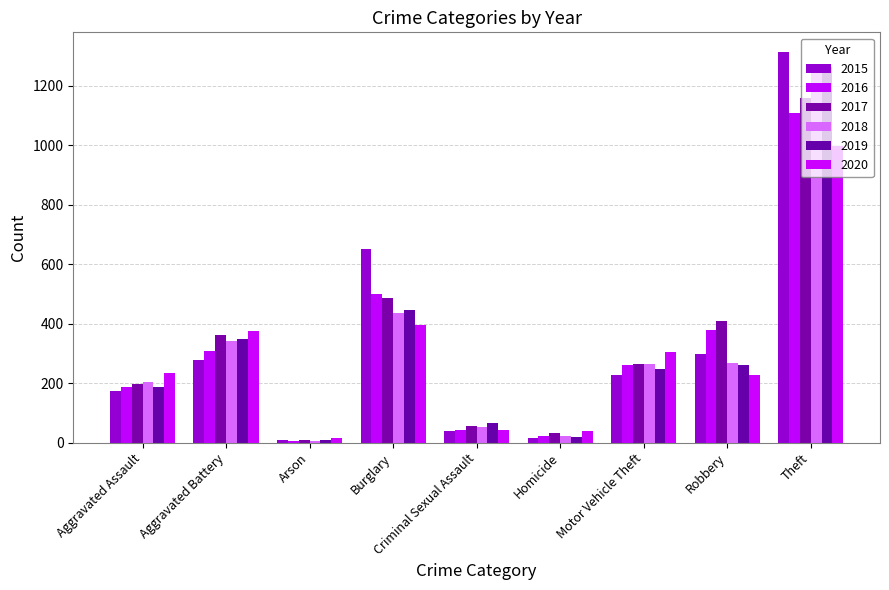

Reading left to right, transcribe all the data shown in this chart.

2015: Aggravated Assault=173	Aggravated Battery=277	Arson=8	Burglary=651	Criminal Sexual Assault=38	Homicide=15	Motor Vehicle Theft=227	Robbery=298	Theft=1314
2016: Aggravated Assault=188	Aggravated Battery=308	Arson=6	Burglary=501	Criminal Sexual Assault=44	Homicide=21	Motor Vehicle Theft=260	Robbery=378	Theft=1107
2017: Aggravated Assault=198	Aggravated Battery=363	Arson=8	Burglary=486	Criminal Sexual Assault=57	Homicide=32	Motor Vehicle Theft=264	Robbery=410	Theft=1159
2018: Aggravated Assault=205	Aggravated Battery=343	Arson=7	Burglary=435	Criminal Sexual Assault=52	Homicide=23	Motor Vehicle Theft=263	Robbery=268	Theft=1272
2019: Aggravated Assault=187	Aggravated Battery=350	Arson=9	Burglary=445	Criminal Sexual Assault=67	Homicide=19	Motor Vehicle Theft=246	Robbery=261	Theft=1263
2020: Aggravated Assault=235	Aggravated Battery=374	Arson=15	Burglary=394	Criminal Sexual Assault=42	Homicide=38	Motor Vehicle Theft=305	Robbery=229	Theft=999